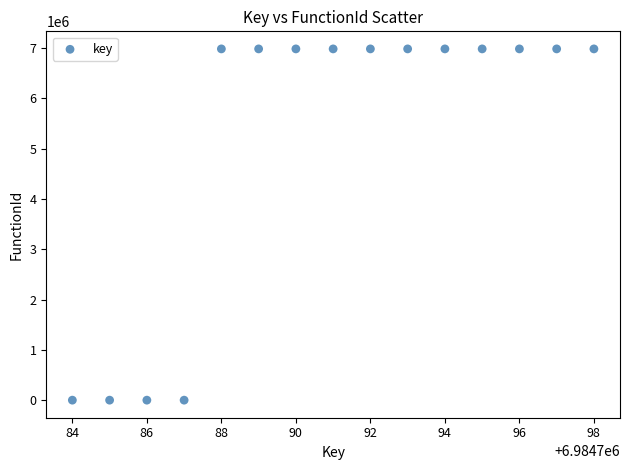

What is the range of X values (max minus min)?

14